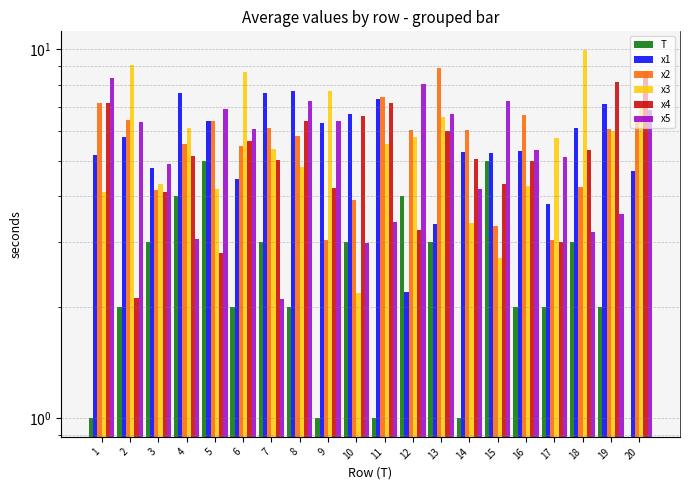

What is the value of the x3 bar at the 4th from the left?

6.1